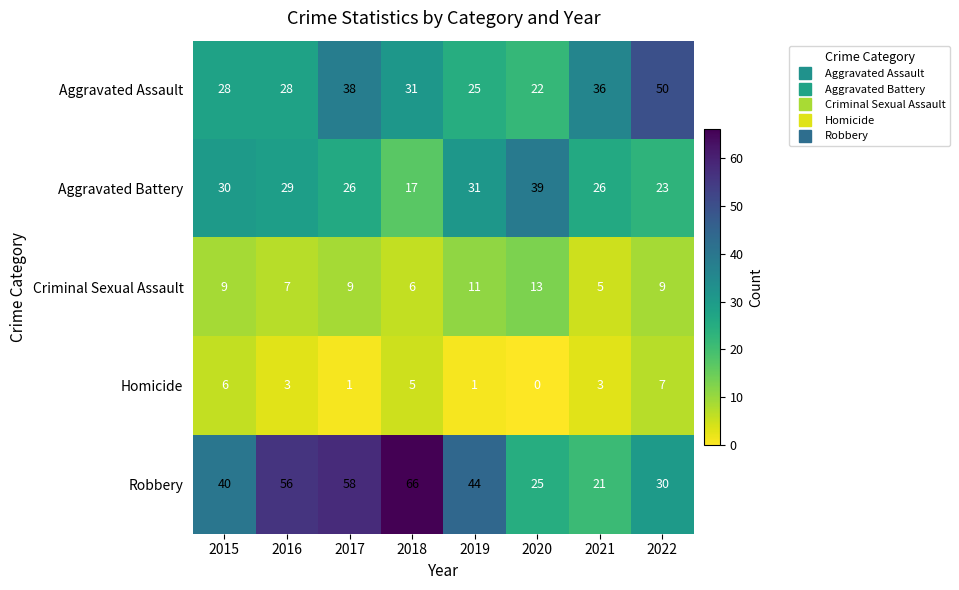

How many data points in Aggravated Battery are less than 29?

4